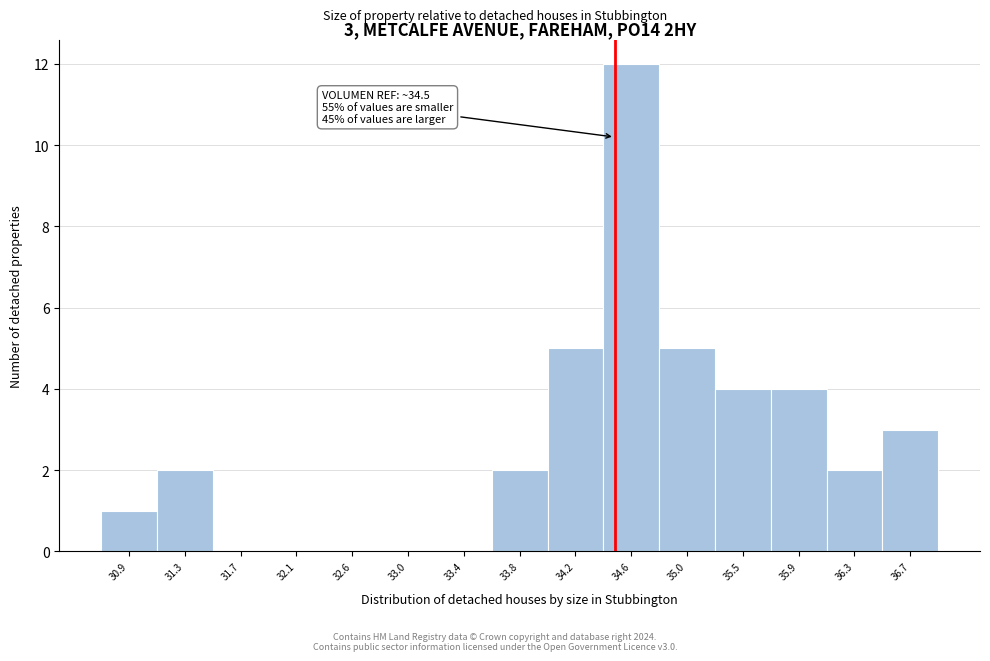

Which range on the x-axis has the tallest bar?

34.40 to 34.85